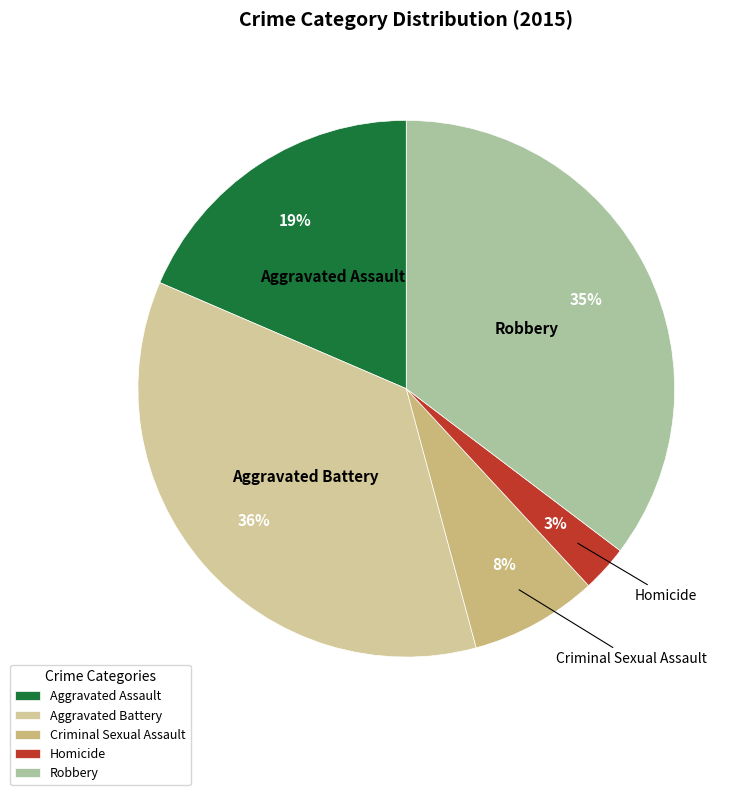

To the nearest percent, what is the difference between the Aggravated Assault and Aggravated Battery slice percentages?

17%